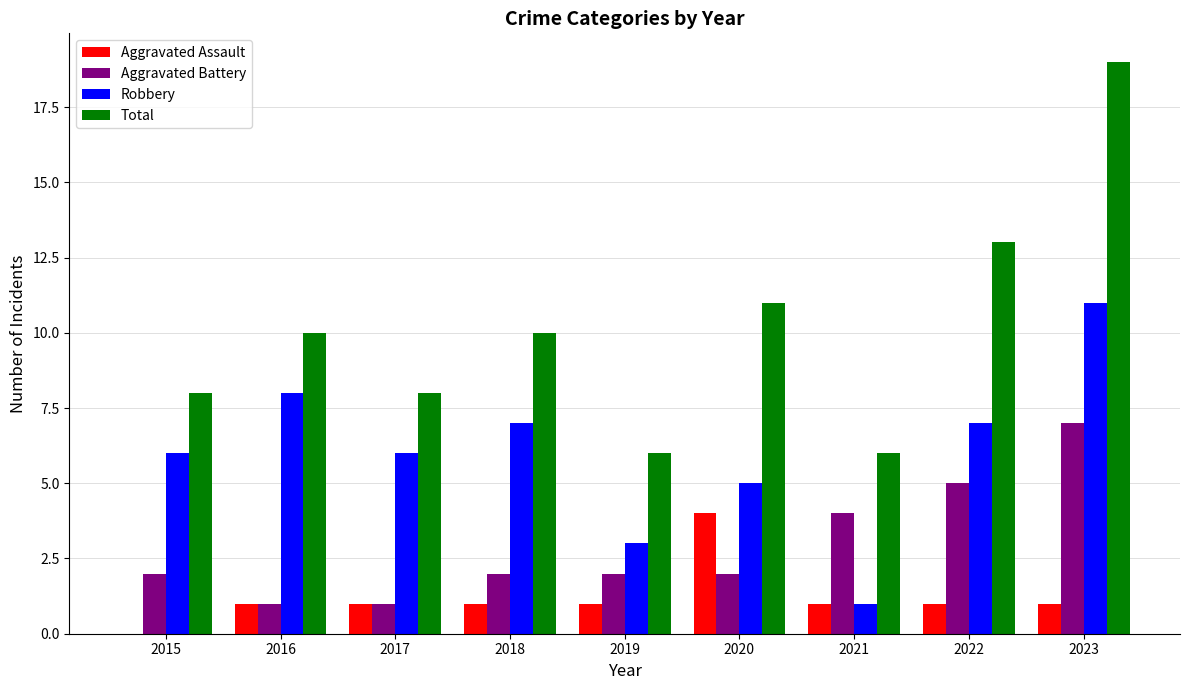

What is the total value across all series at 2016?

20